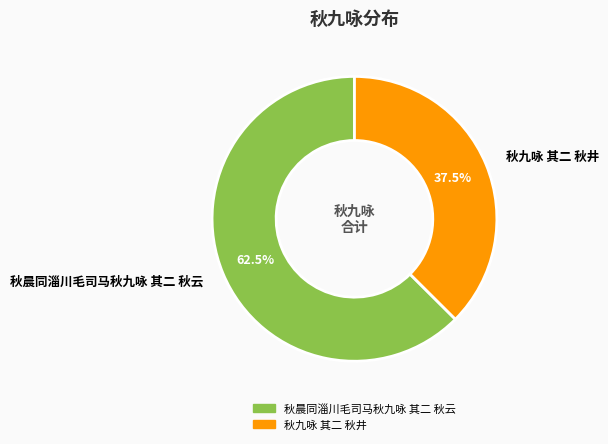

How many slices are in this pie chart?

2